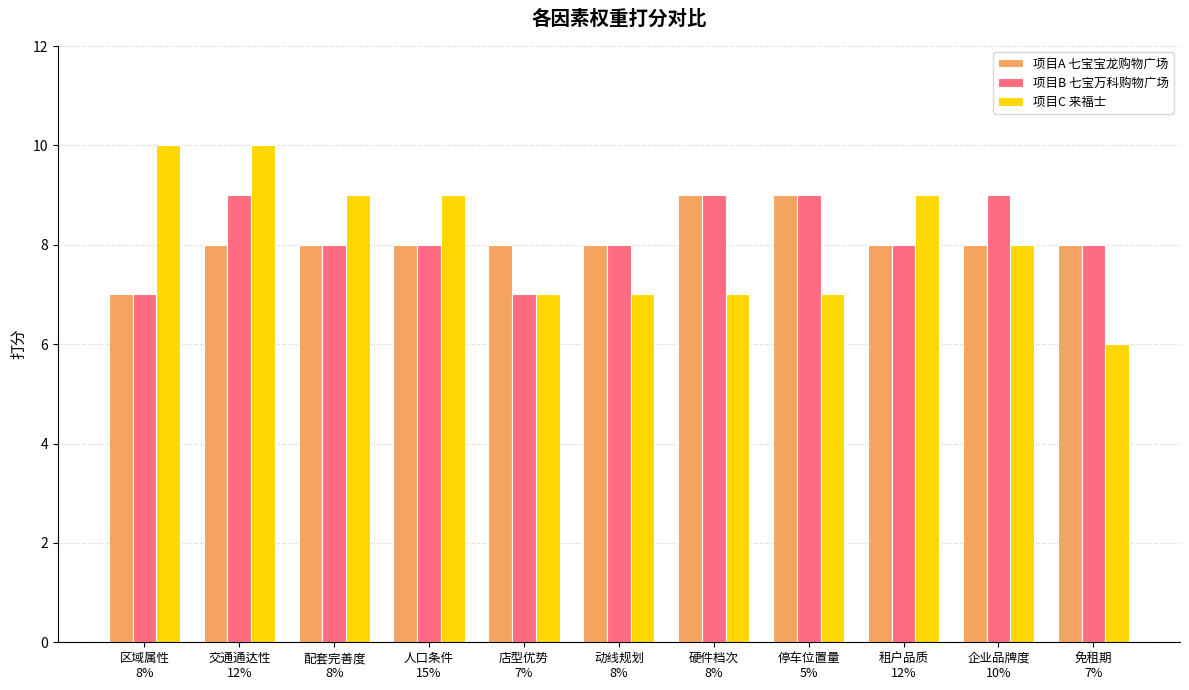

What are all the series names shown in the legend?

项目A 七宝宝龙购物广场, 项目B 七宝万科购物广场, 项目C 来福士